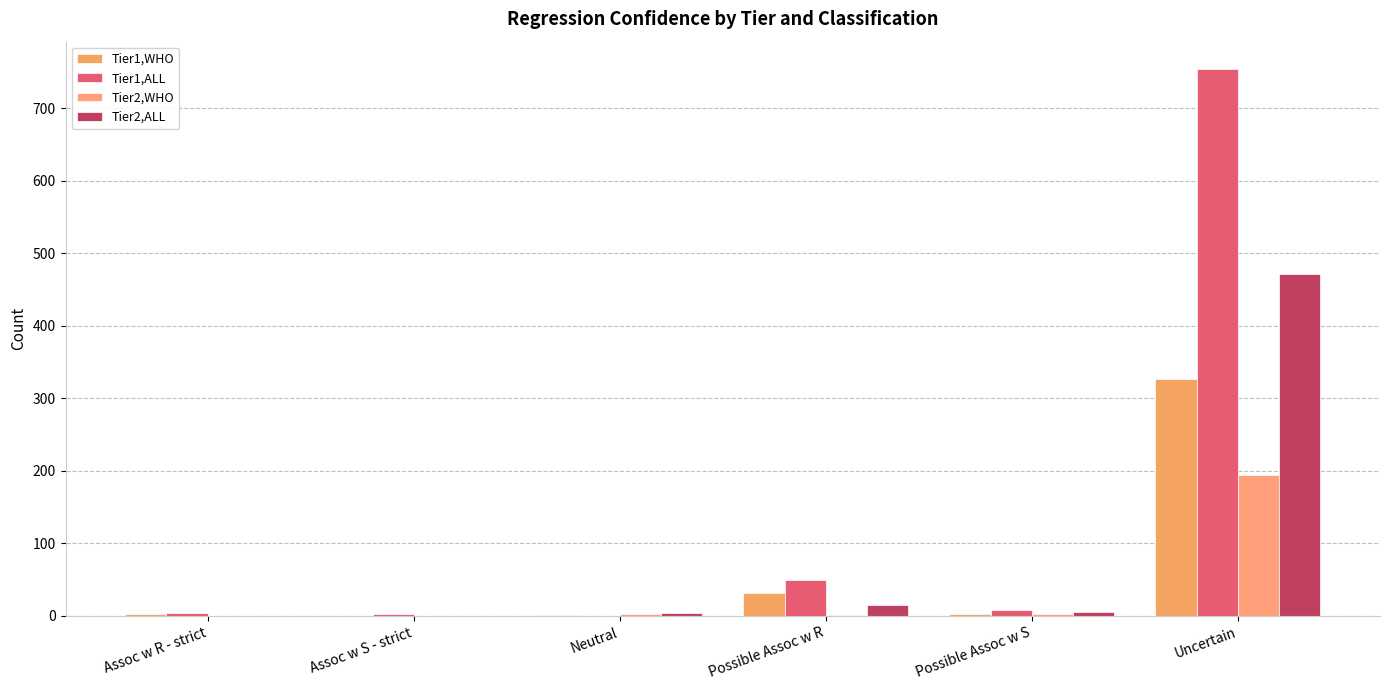

Are the bars horizontal?

No